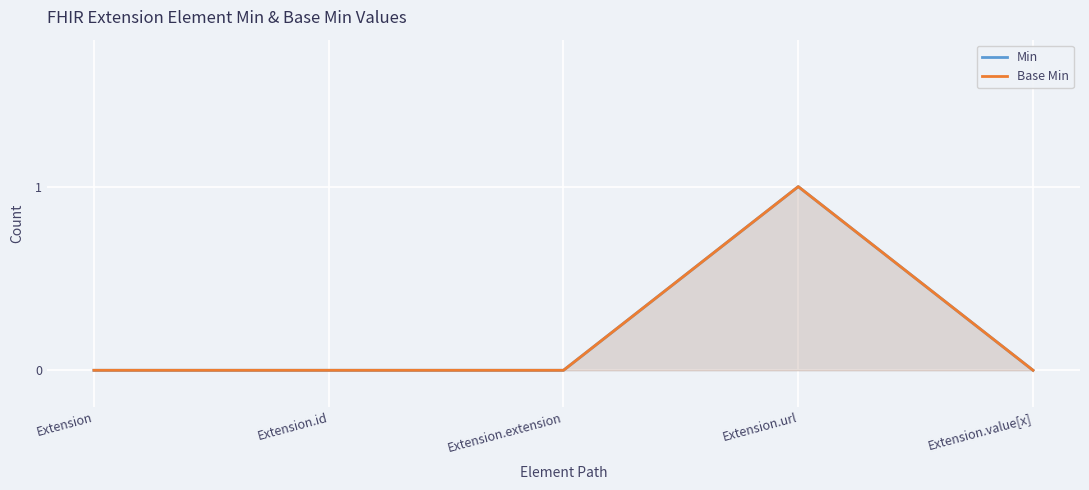

How many lines are shown in the chart?

2